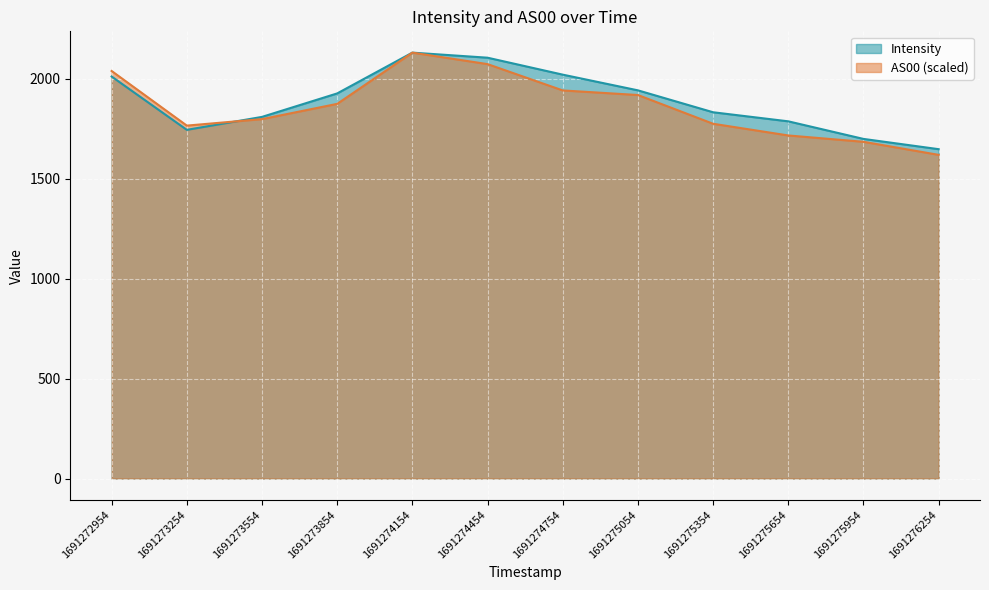

How many data points in Intensity are above 1925?

6